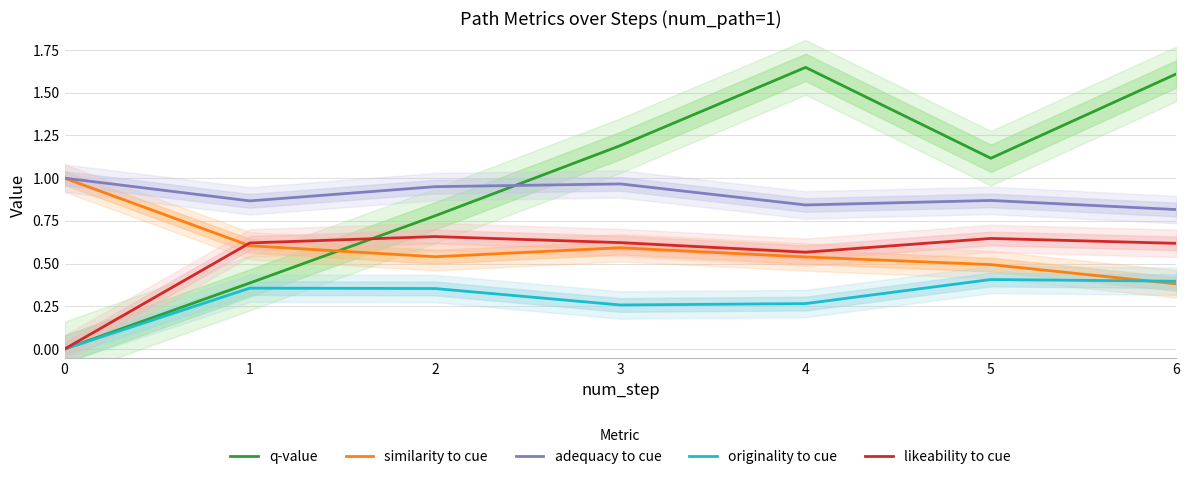

The value of similarity to cue at 5 is 0.3. True or false?

False